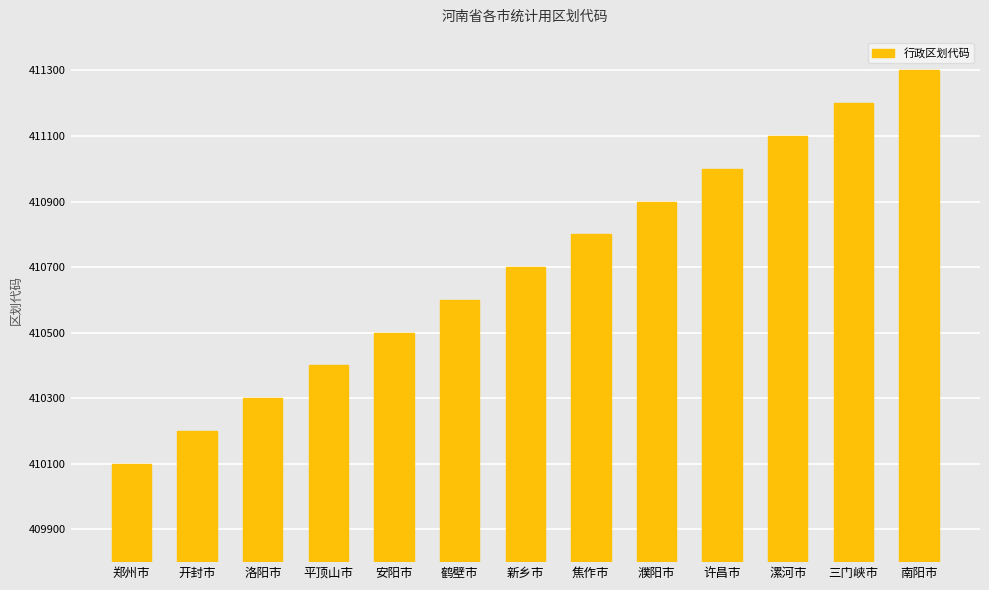

Rank the categories by value from highest to lowest.

南阳市, 三门峡市, 漯河市, 许昌市, 濮阳市, 焦作市, 新乡市, 鹤壁市, 安阳市, 平顶山市, 洛阳市, 开封市, 郑州市